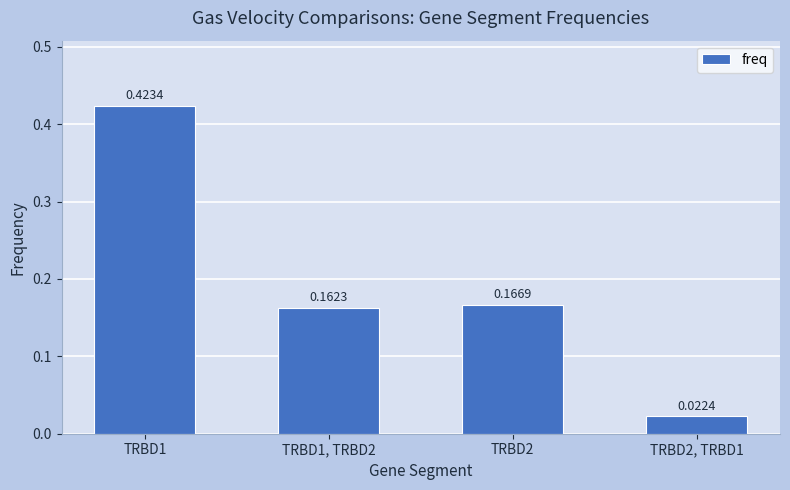

What is the sum of the values at TRBD1, TRBD2 and TRBD2?

0.3